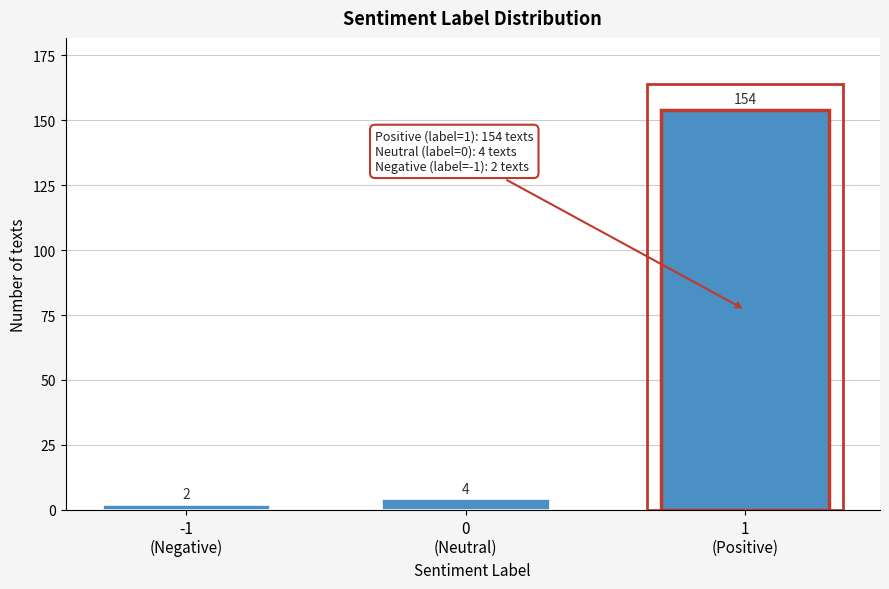

Reading left to right, what are all the values shown in this chart?

2	4	154